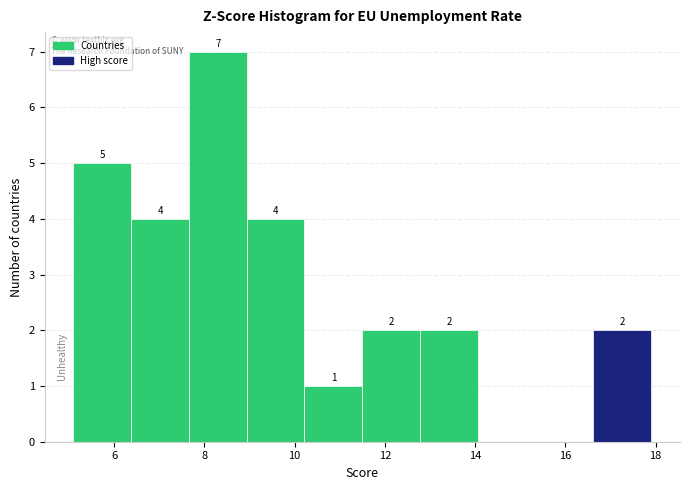

Over which range of the x-axis is the bar tallest?

7.66 to 8.94